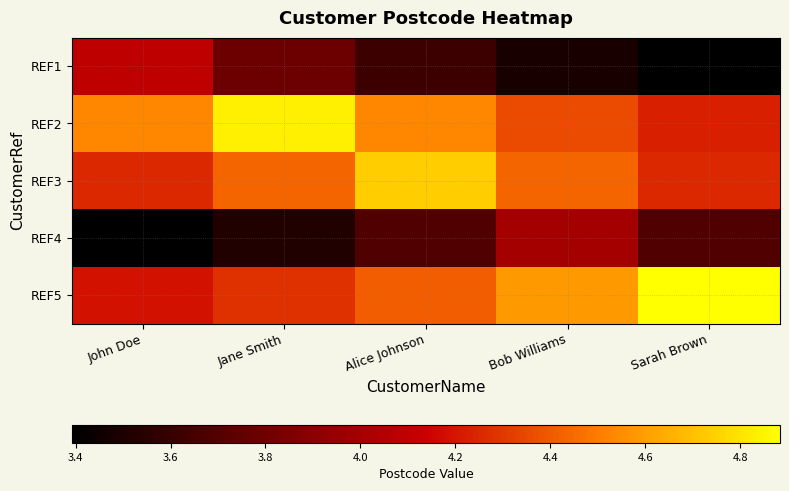

Rank the series by their maximum value, from lowest to highest.

REF4, REF1, REF3, REF2, REF5